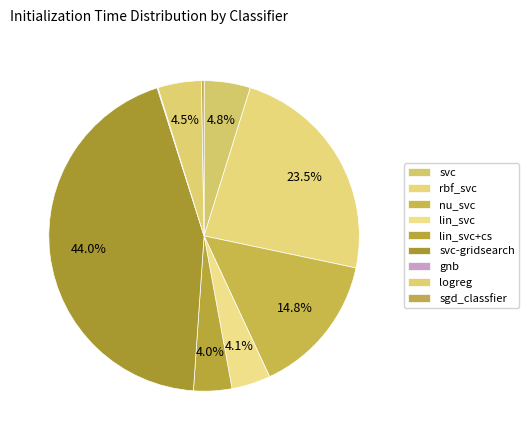

Which category has the smallest portion of the pie?

gnb